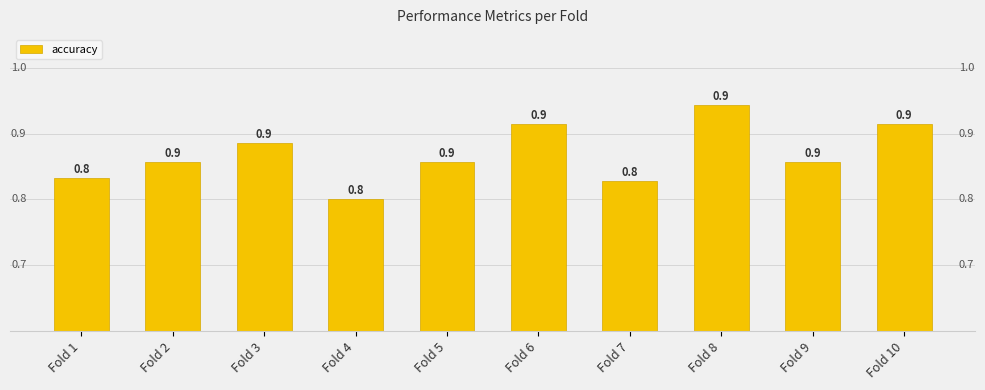

What is the difference between the second highest and minimum values?

0.1